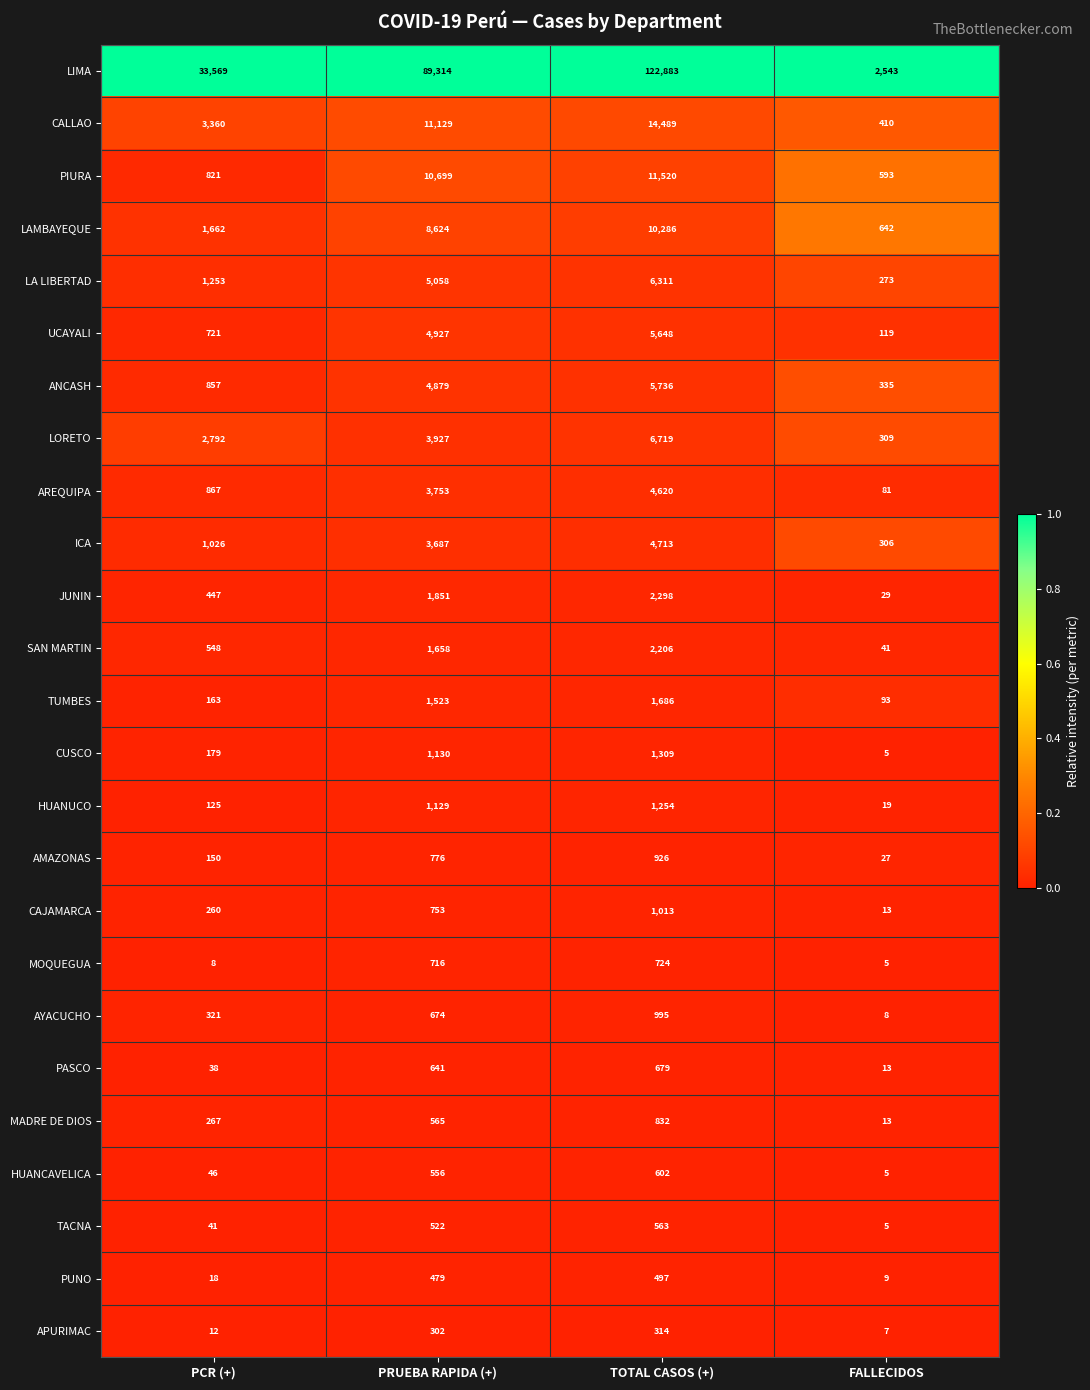

Which series has the largest total across all categories?

LIMA